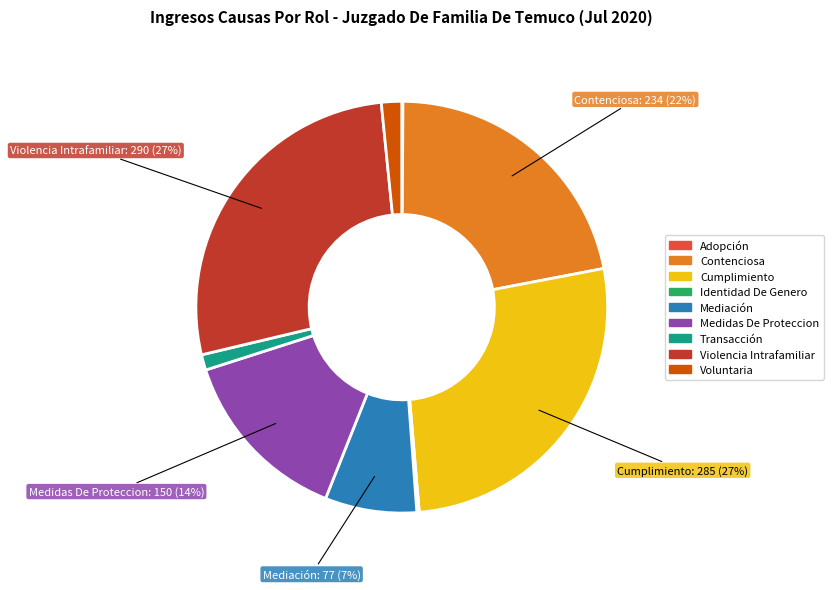

Is there a majority slice in this chart?

No